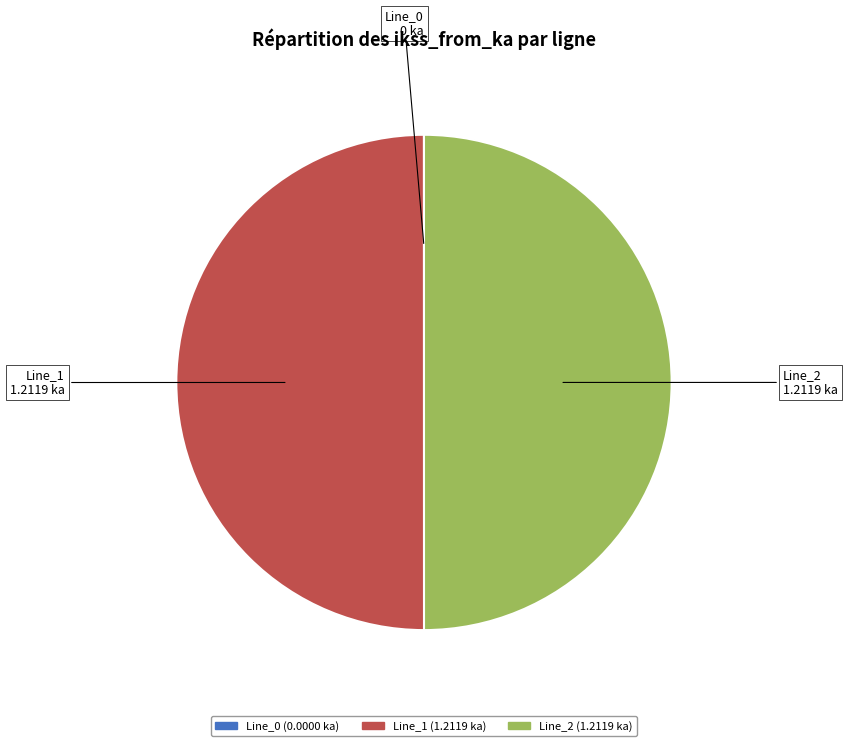

True or false: Line_2 accounts for 37% of the total.

False